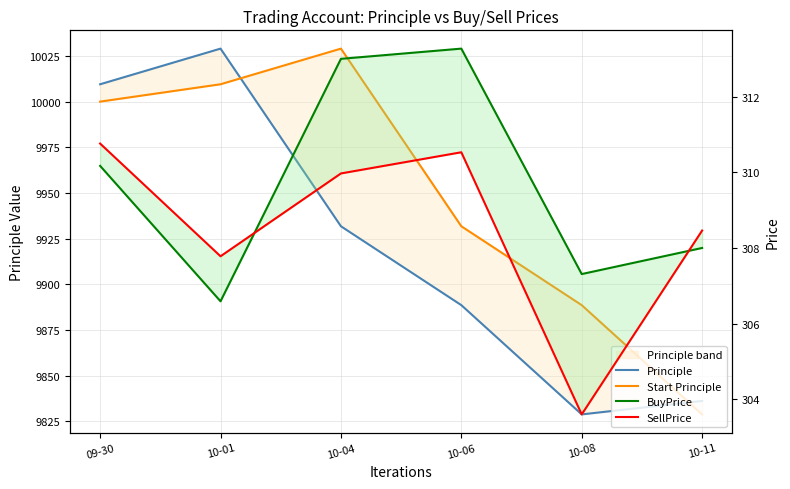

At which category is the sum across all series the highest?

10-01